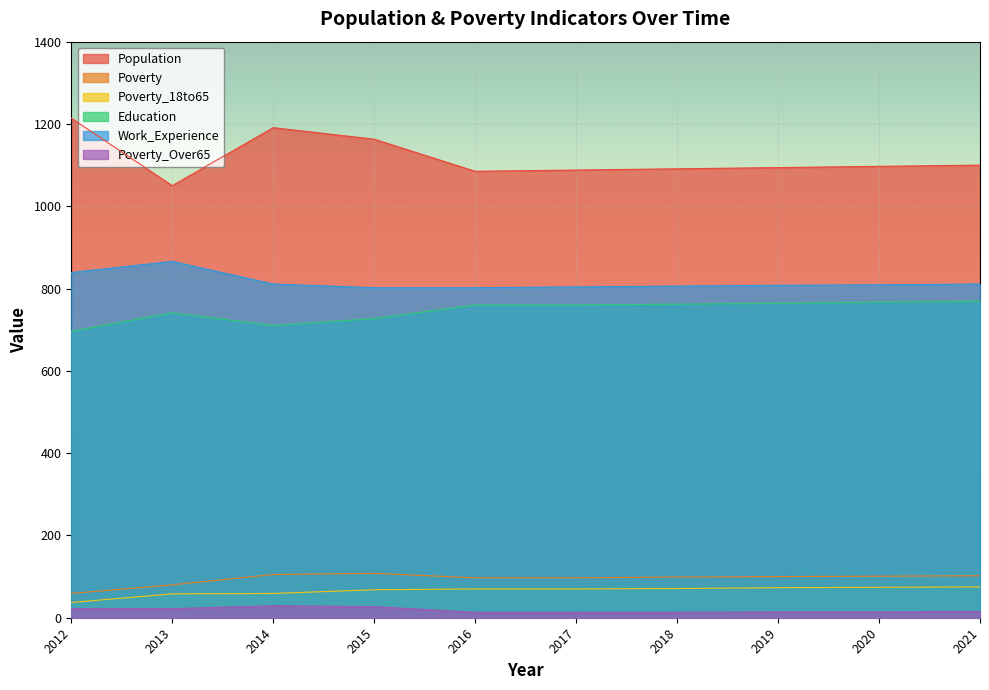

The Poverty_18to65 series shows 42 at 2021. True or false?

False